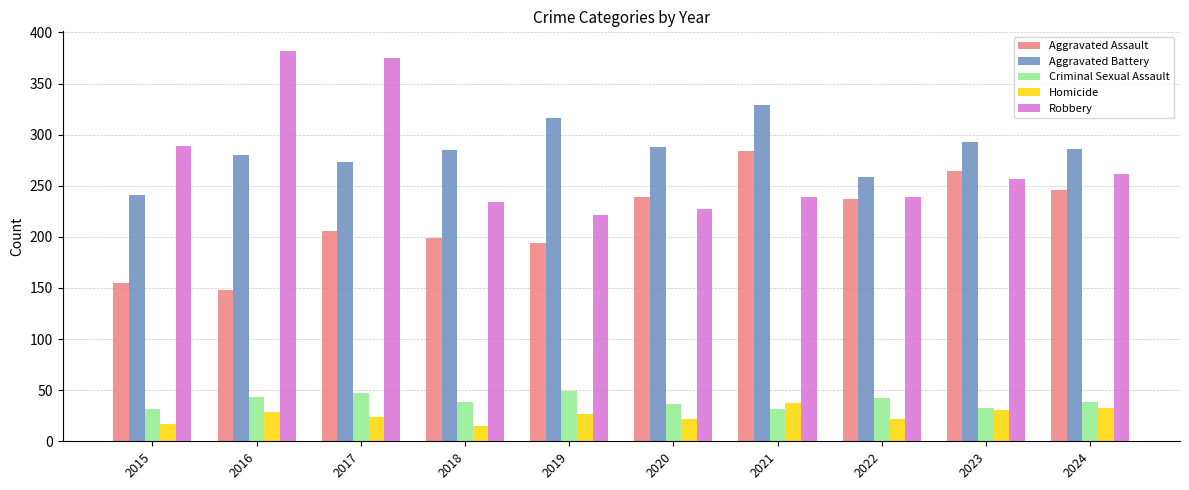

What is the minimum value for Homicide?

15